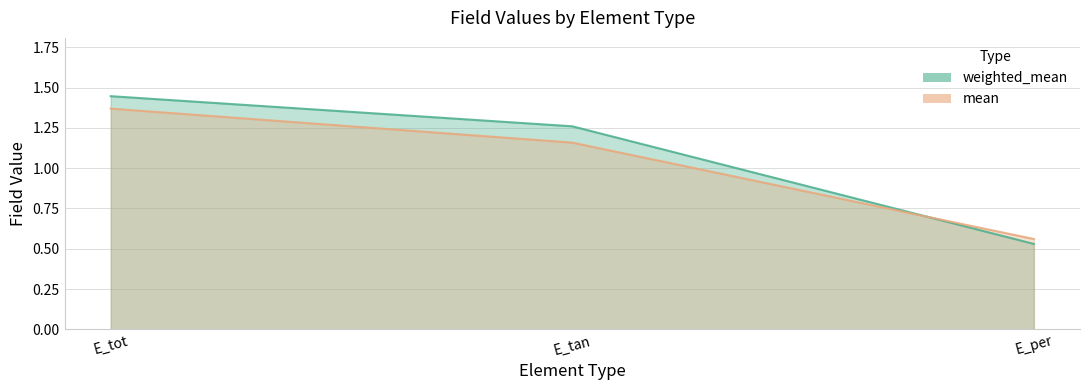

Which series has the largest total across all categories?

weighted_mean